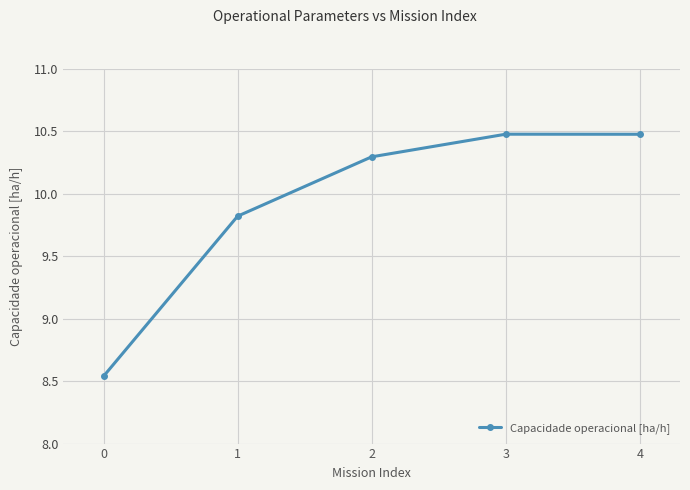

What is the change in value from 0 to 1?

+1.3